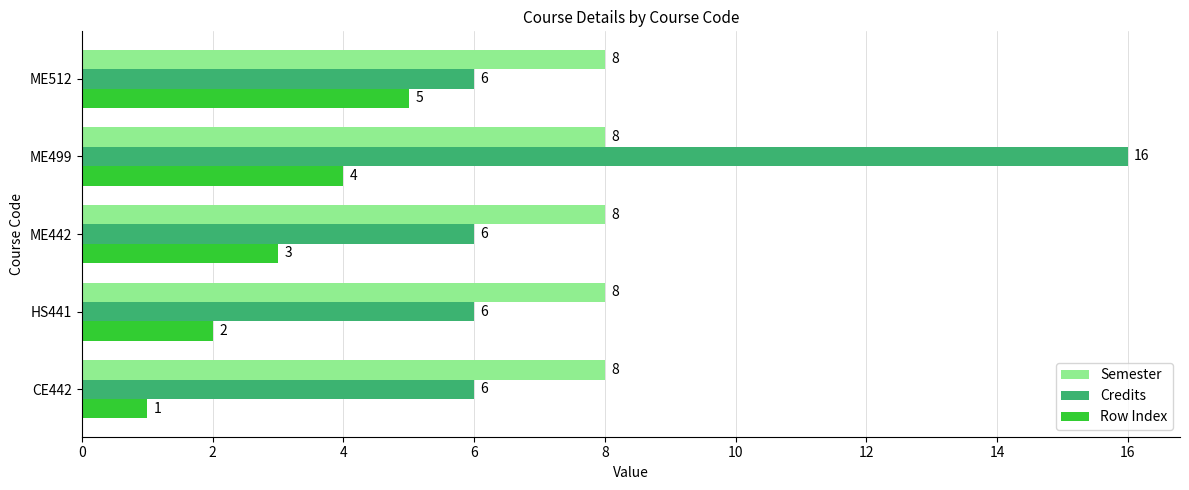

Rank the series at ME499 from lowest to highest value.

Row Index, Semester, Credits